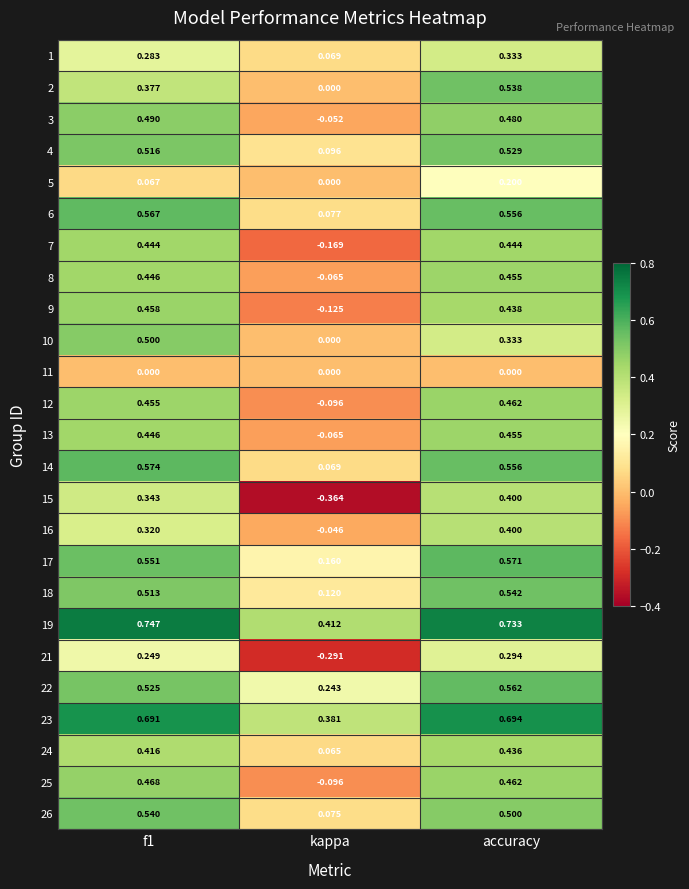

Which label corresponds to the smallest value in the chart?

kappa